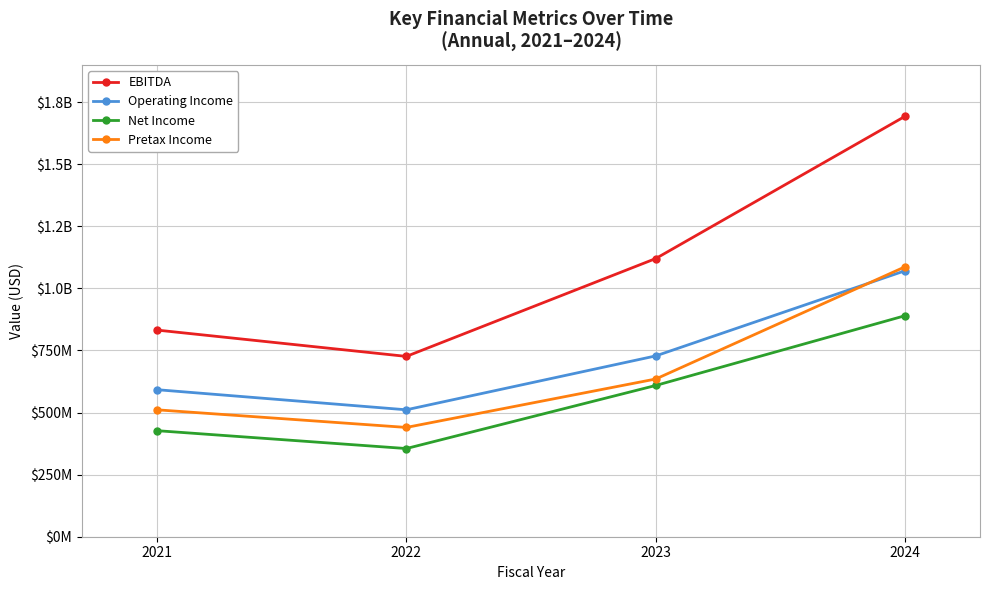

What is the maximum value for Pretax Income?

1087000000